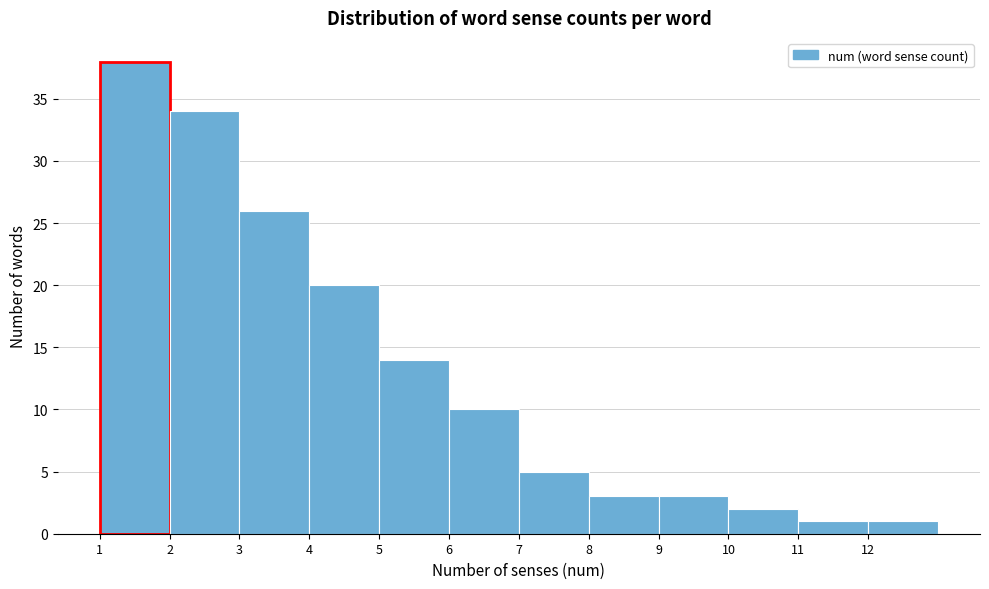

How tall is the bar that spans 9 to 10 on the x-axis? The values are not printed on the chart, so give them approximately, as read against the axis.

3